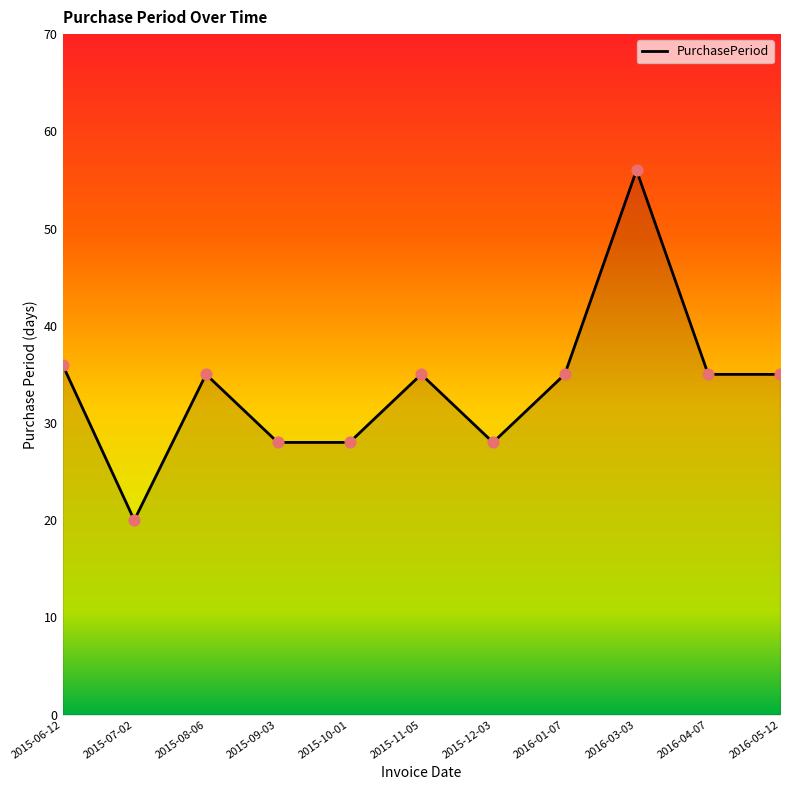

Which has a higher value, 2016-03-03 or 2015-11-05?

2016-03-03